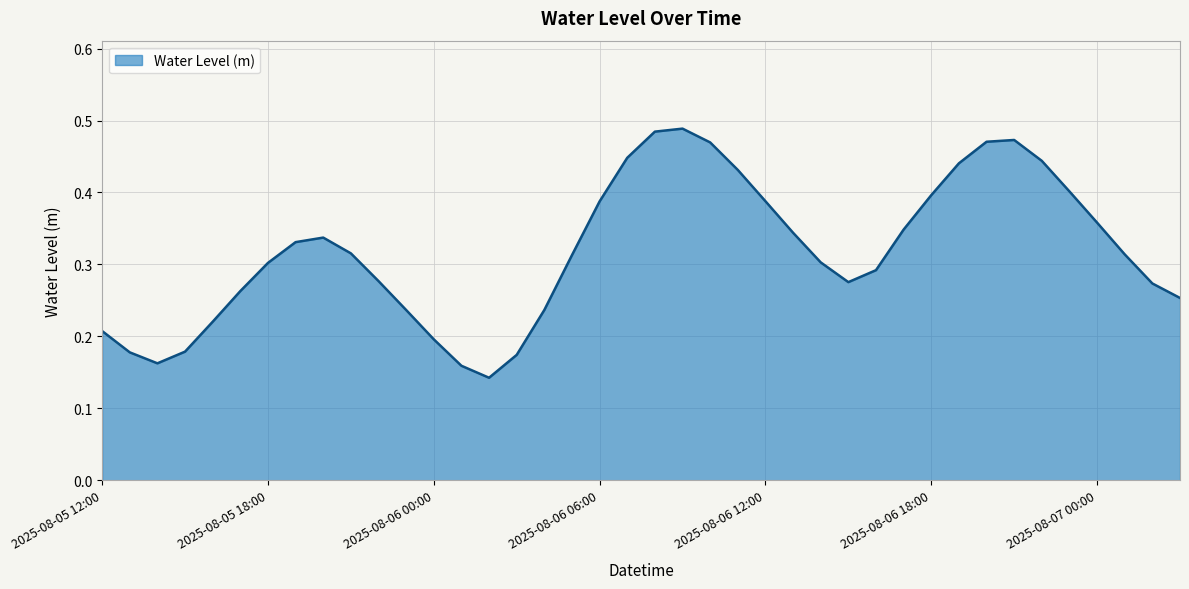

How many categories are shown in the chart?

40